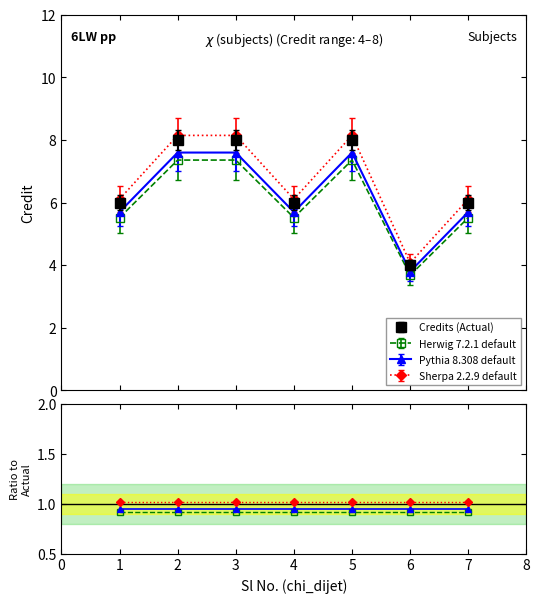

True or false: Herwig 7.2.1 default and Sherpa 2.2.9 default cross at least once.

False